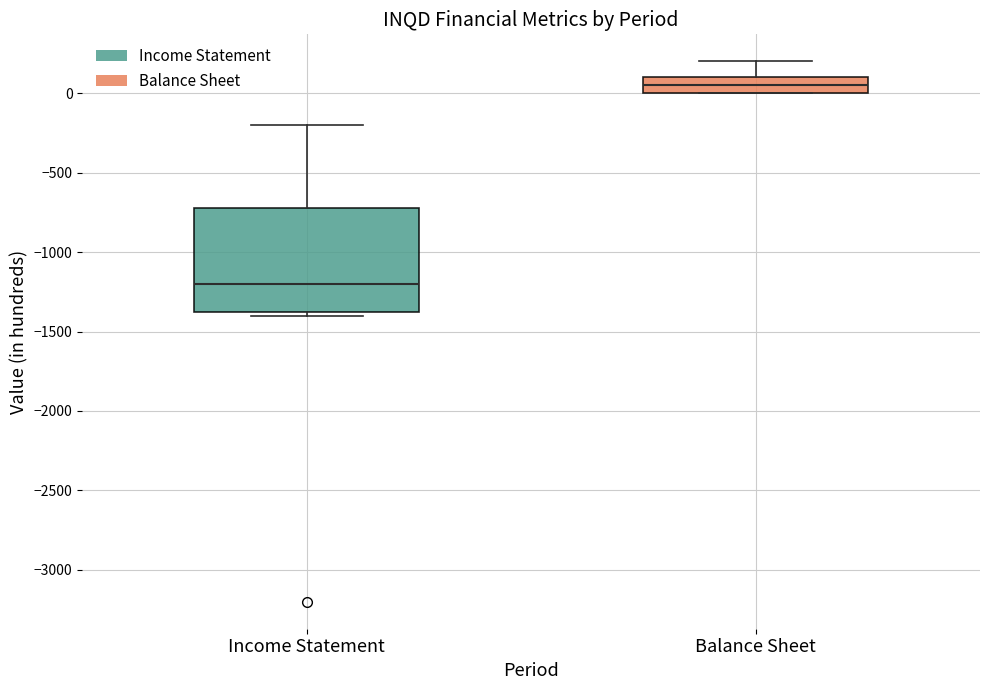

Where is the upper edge of the box for Balance Sheet on the y-axis? The values are not printed on the chart, so give them approximately, as read against the axis.

100